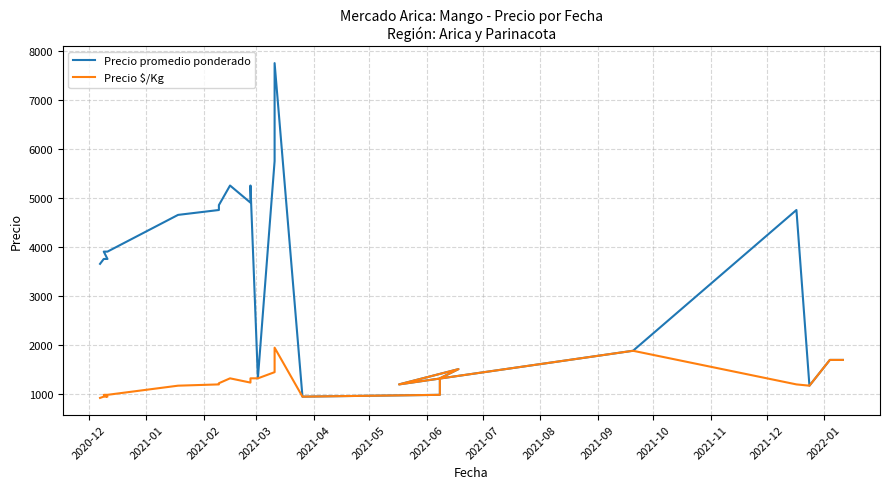

Is the value of Precio promedio ponderado at 2020-12 greater than the value of Precio $/Kg at 23?

Yes